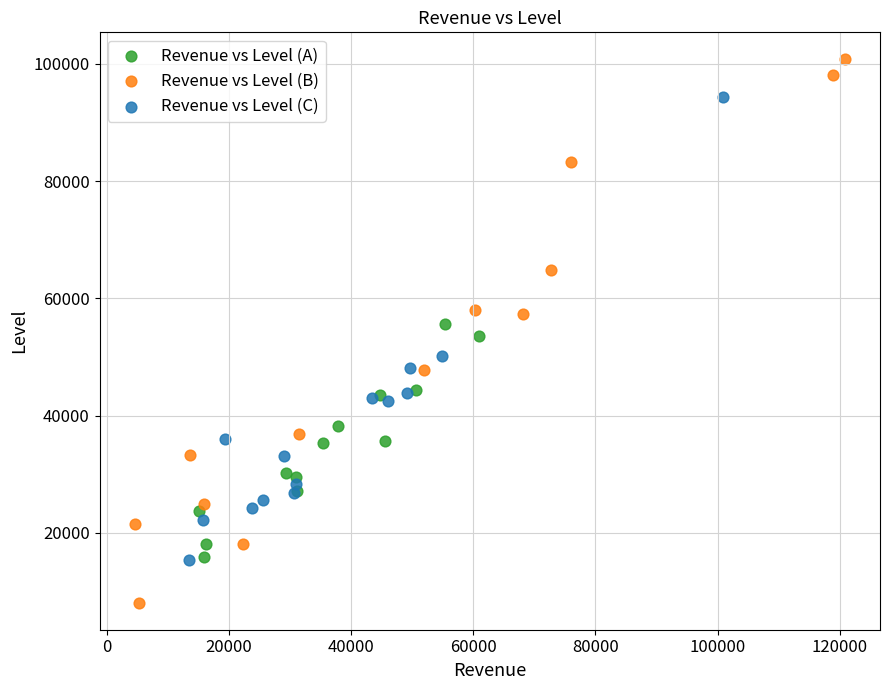

Which series reaches the maximum Y coordinate?

Revenue vs Level (B)